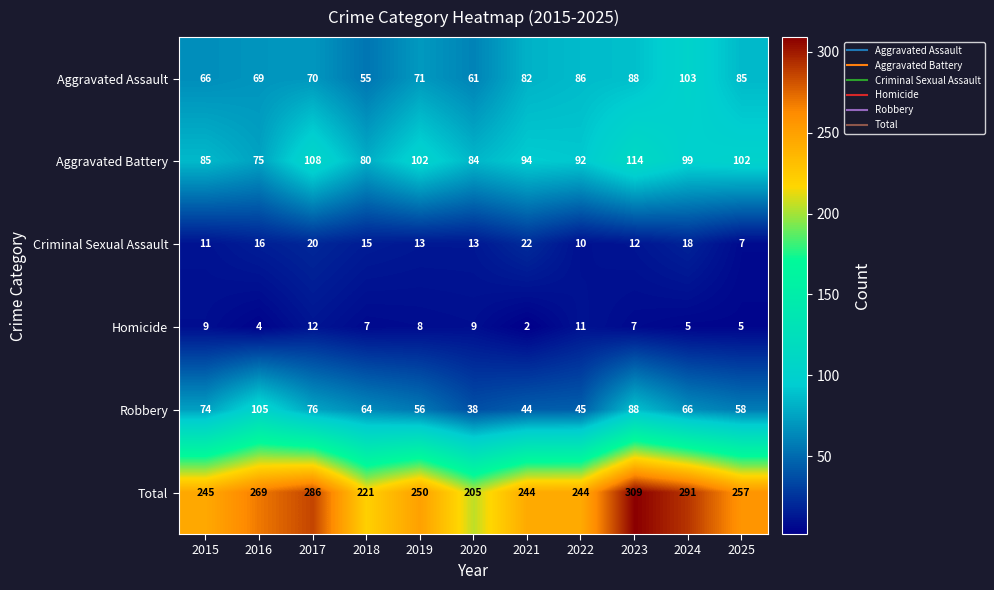

Is it true that Criminal Sexual Assault equals 35 at 2017?

False